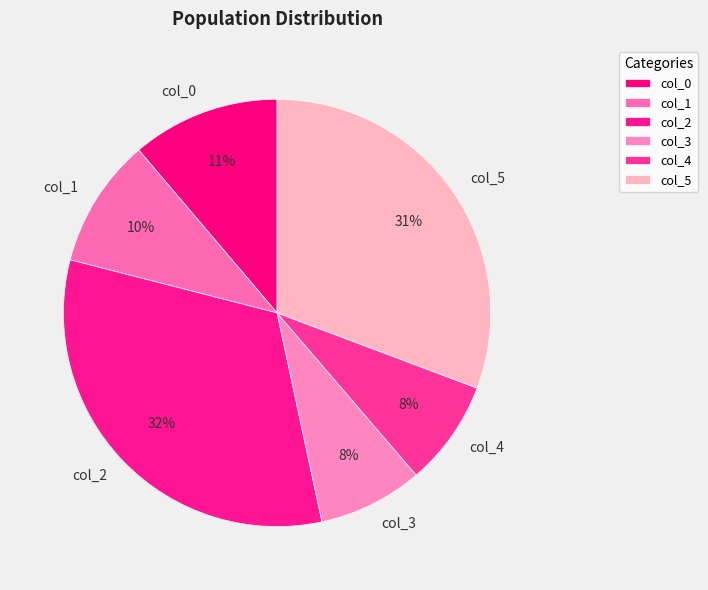

To the nearest percent, what percentage of the pie is col_2?

32%